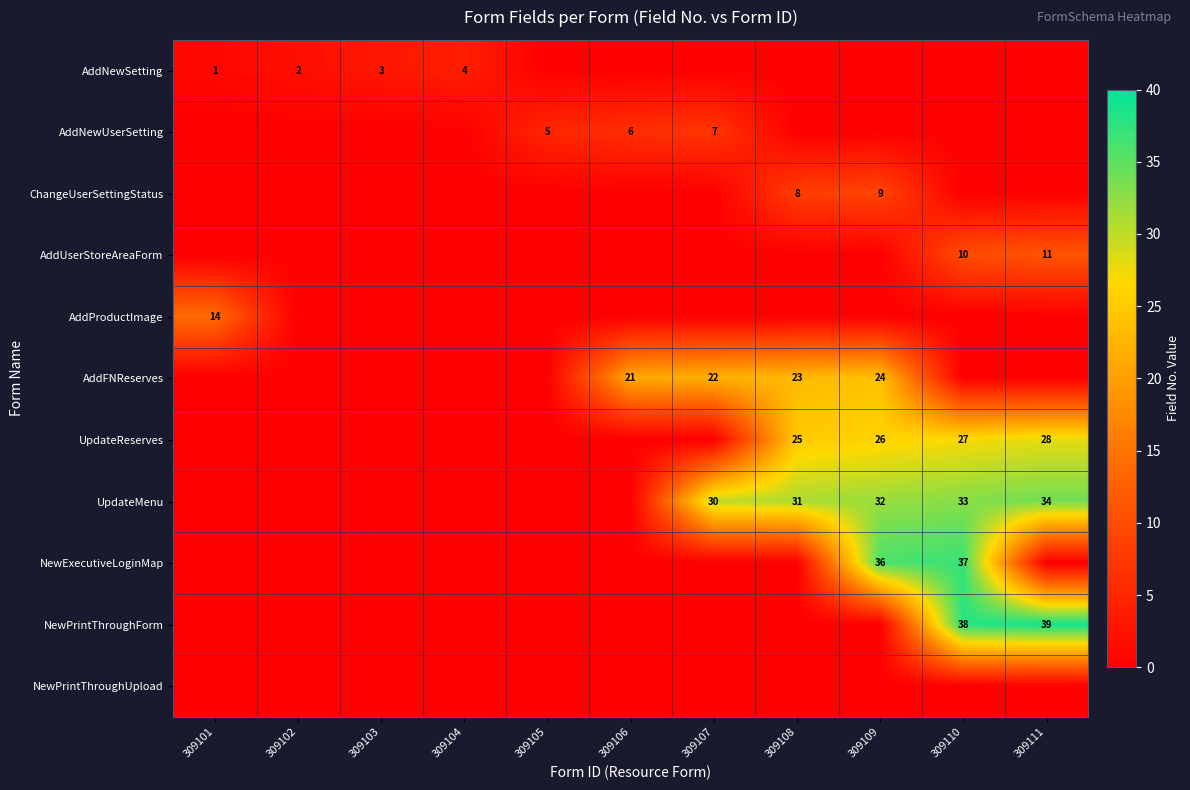

The UpdateReserves series shows 43 at 309108. True or false?

False